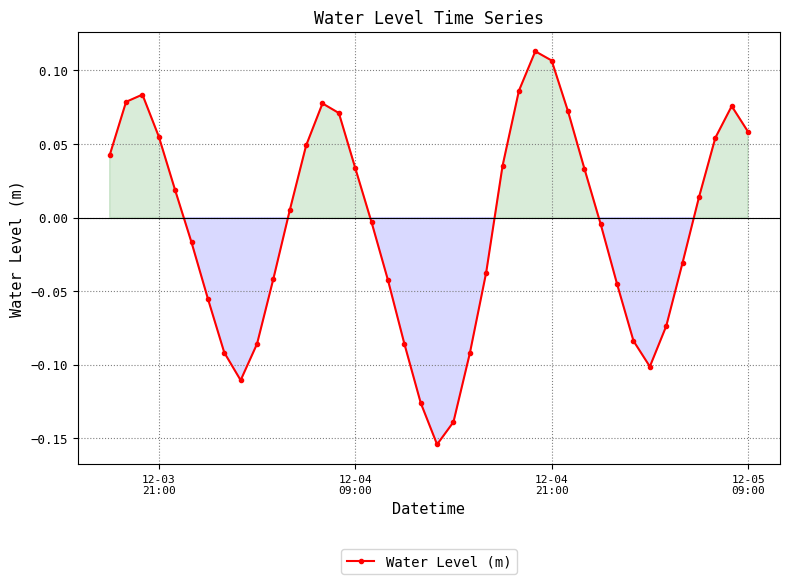

What is the difference between the maximum and minimum values?

0.3